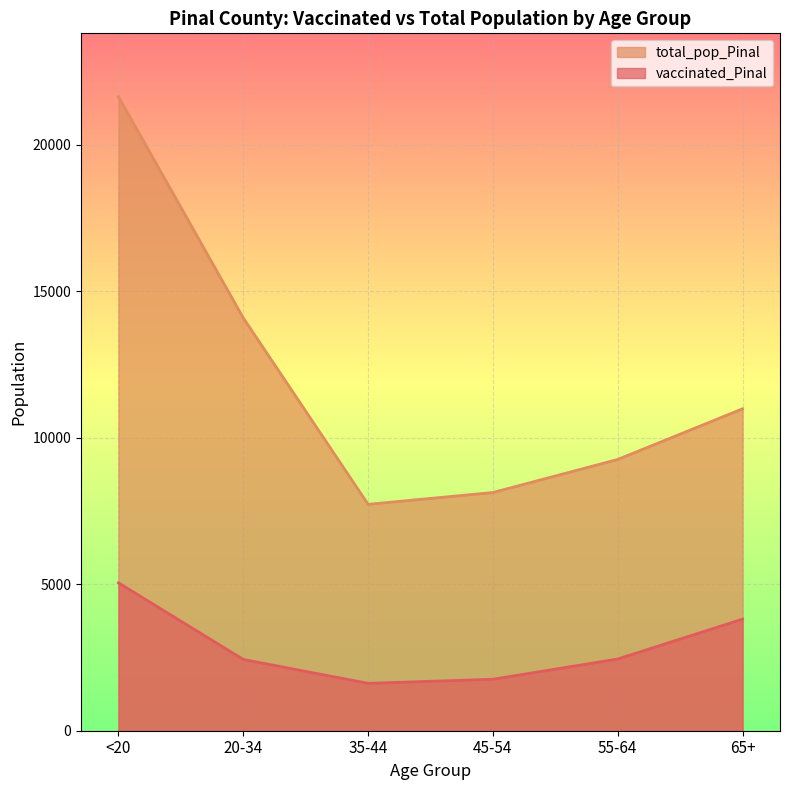

At which label does total_pop_Pinal first exceed 10984?

<20